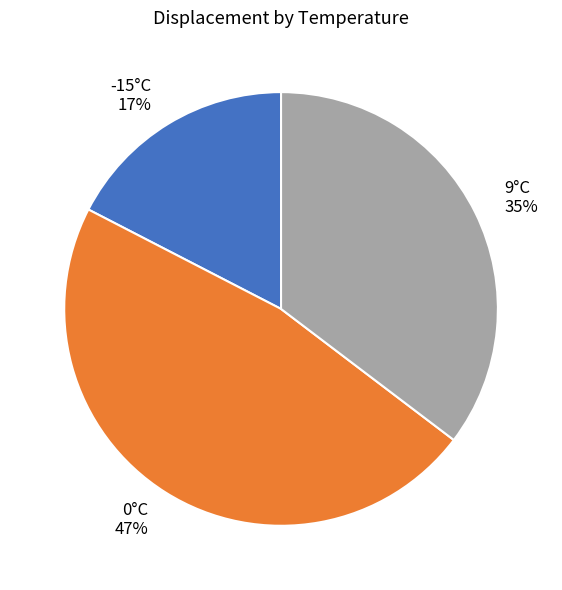

Count the number of slices in the pie.

3